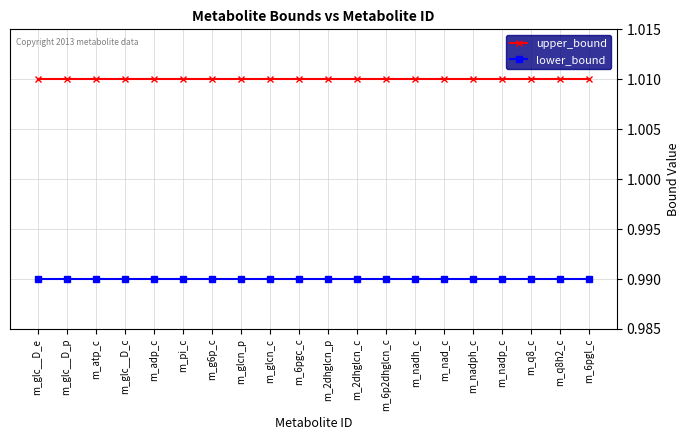

List the series in order of their peak value, highest first.

upper_bound, lower_bound